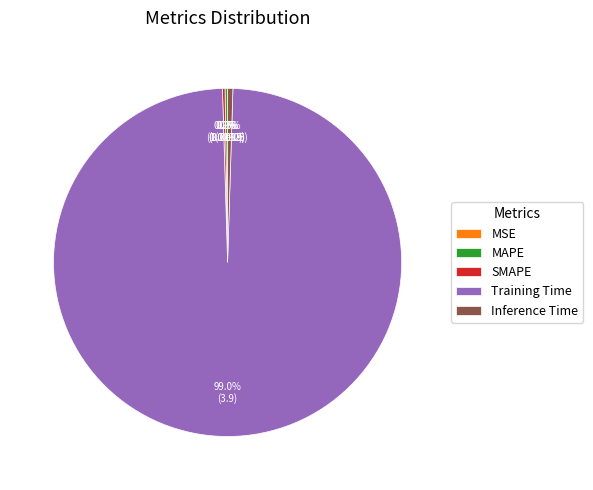

Is the sum of Inference Time and Training Time greater than half?

Yes